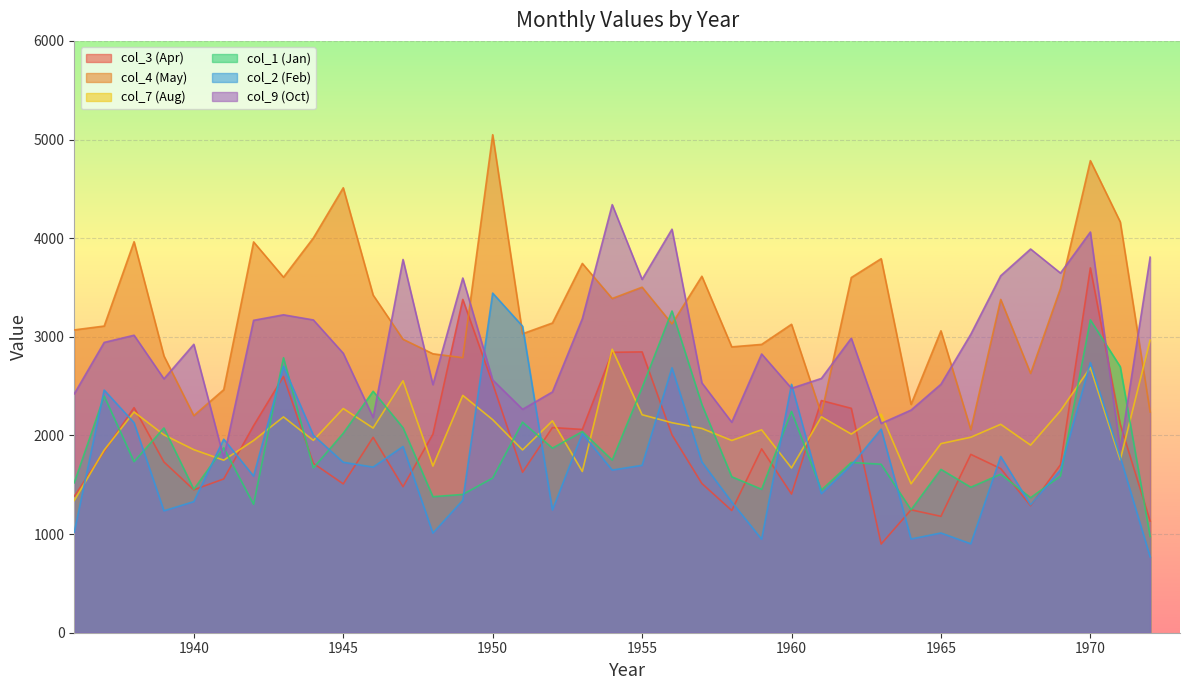

True or false: col_7 (Aug) has a value of 2006.0 at 1939.

True